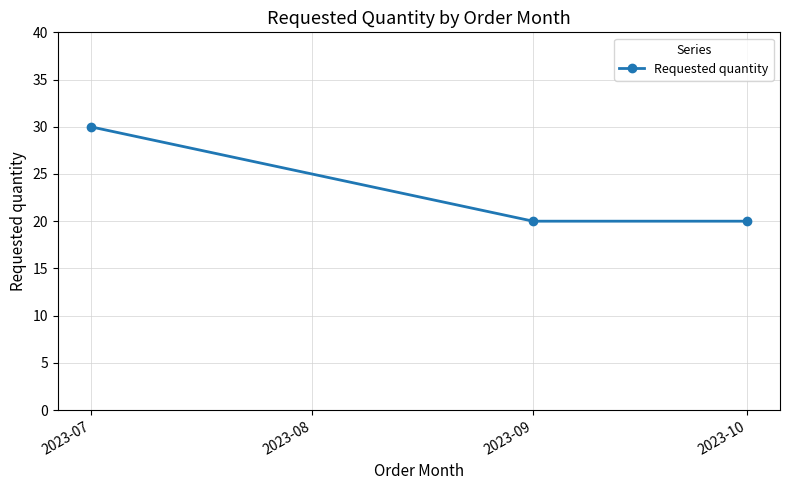

What is the value of the 2nd point from the left?

20